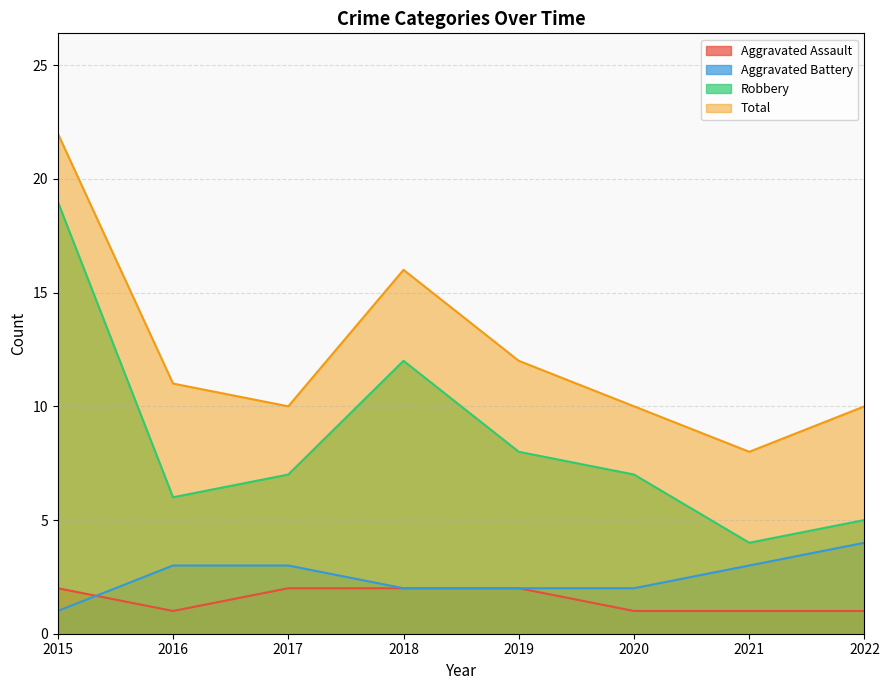

What is the total value across all series at 2018?

32